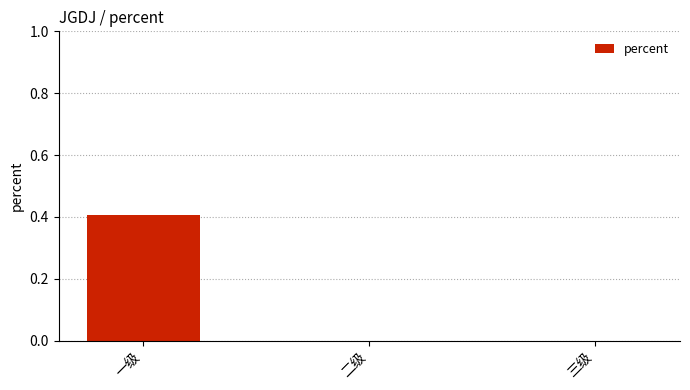

What is the sum of all values?

0.4